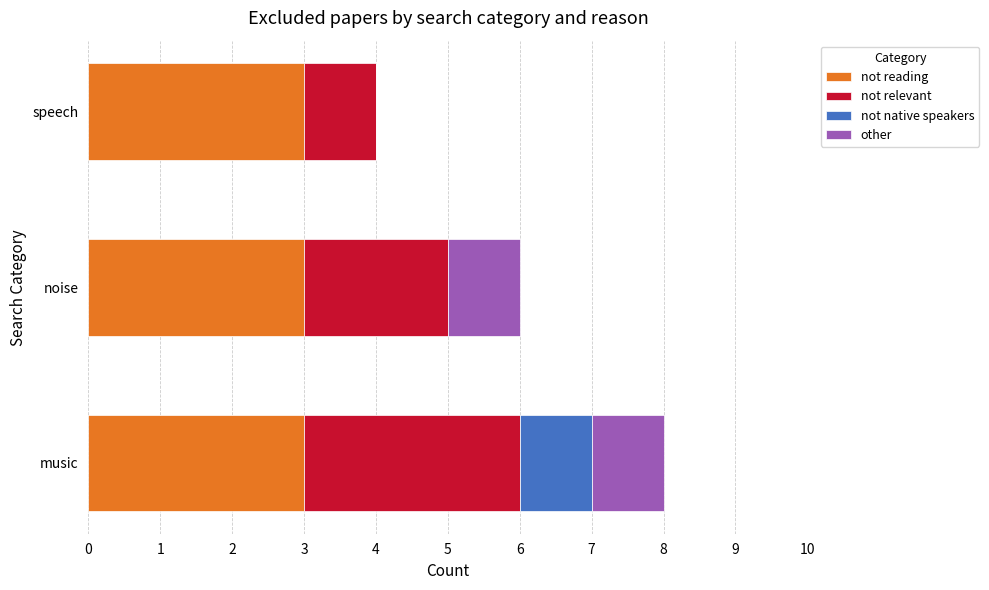

The value of not reading at speech is 3. True or false?

True